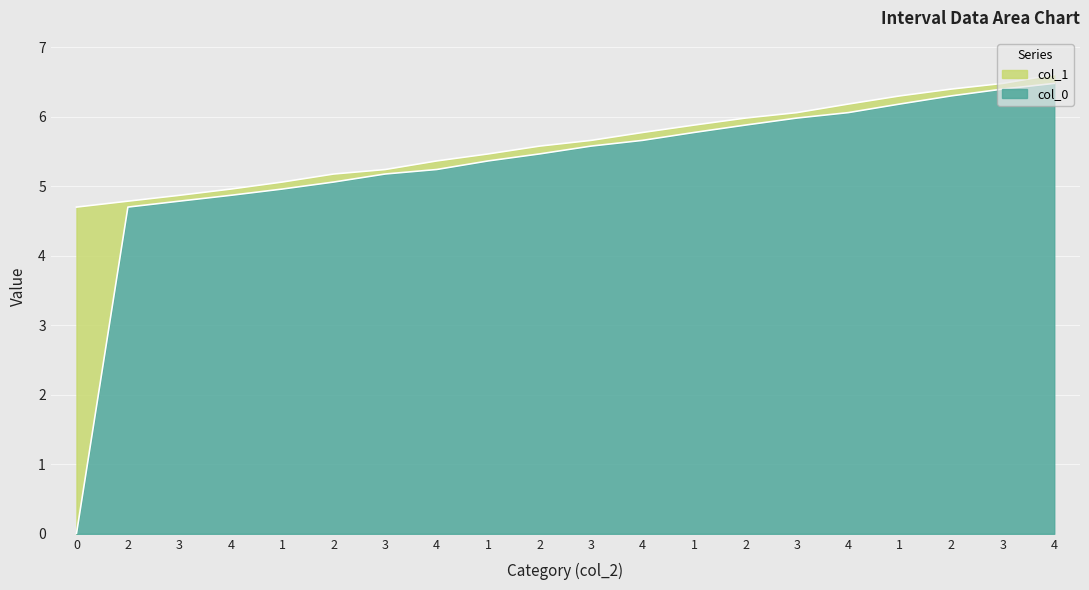

How many lines are shown in the chart?

2